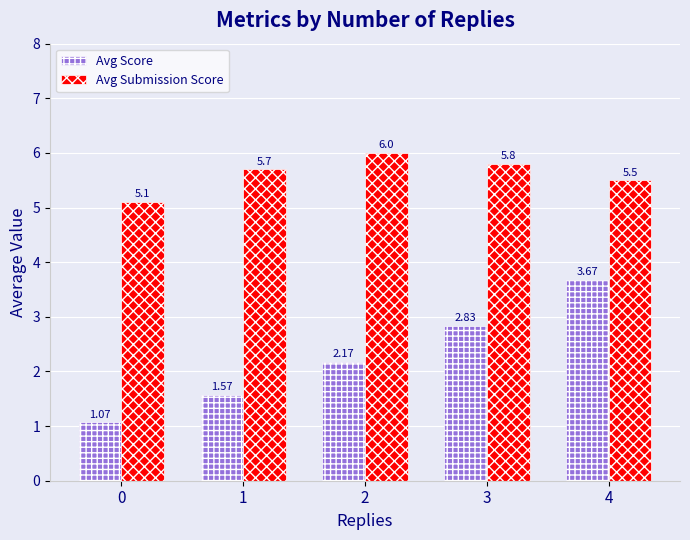

At how many categories does at least one series exceed 1?

5